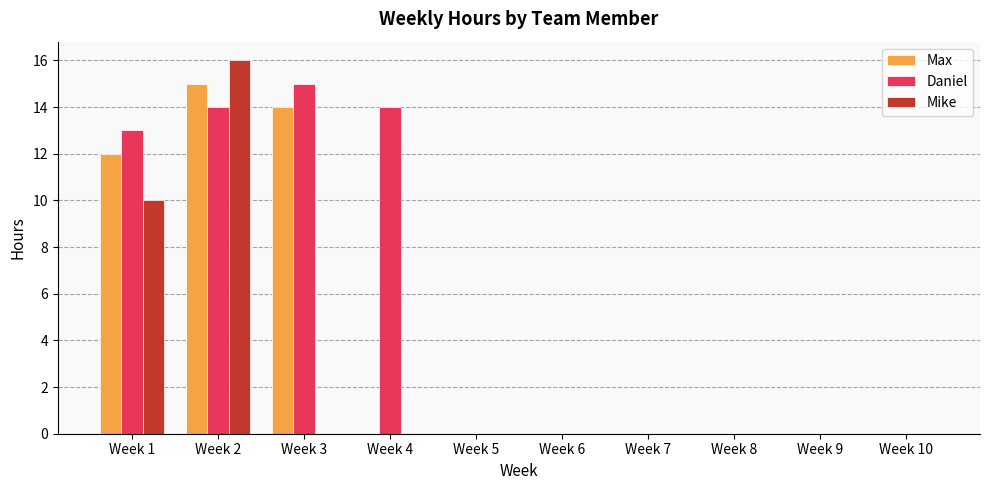

Which series has the largest total across all categories?

Daniel